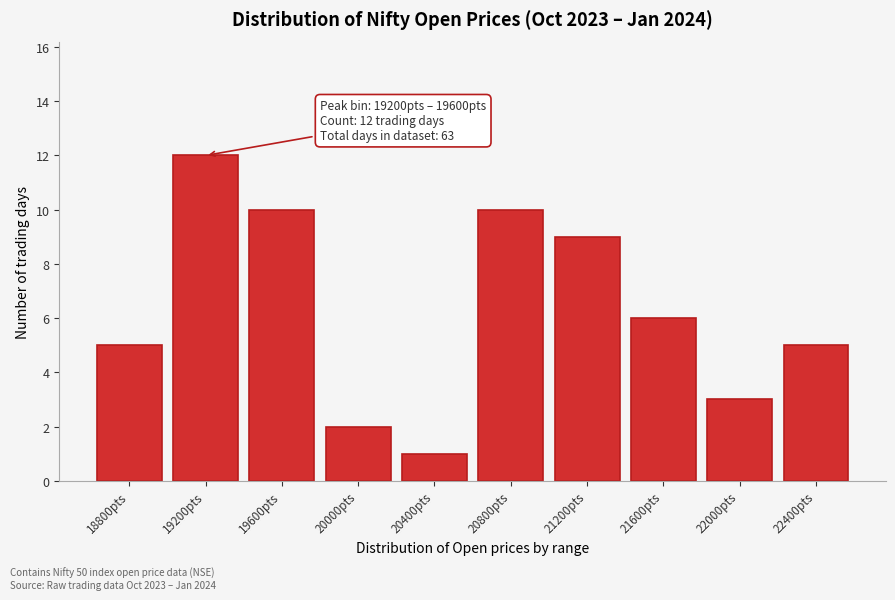

Reading left to right, list all the values displayed in this chart.

5	12	10	2	1	10	9	6	3	5